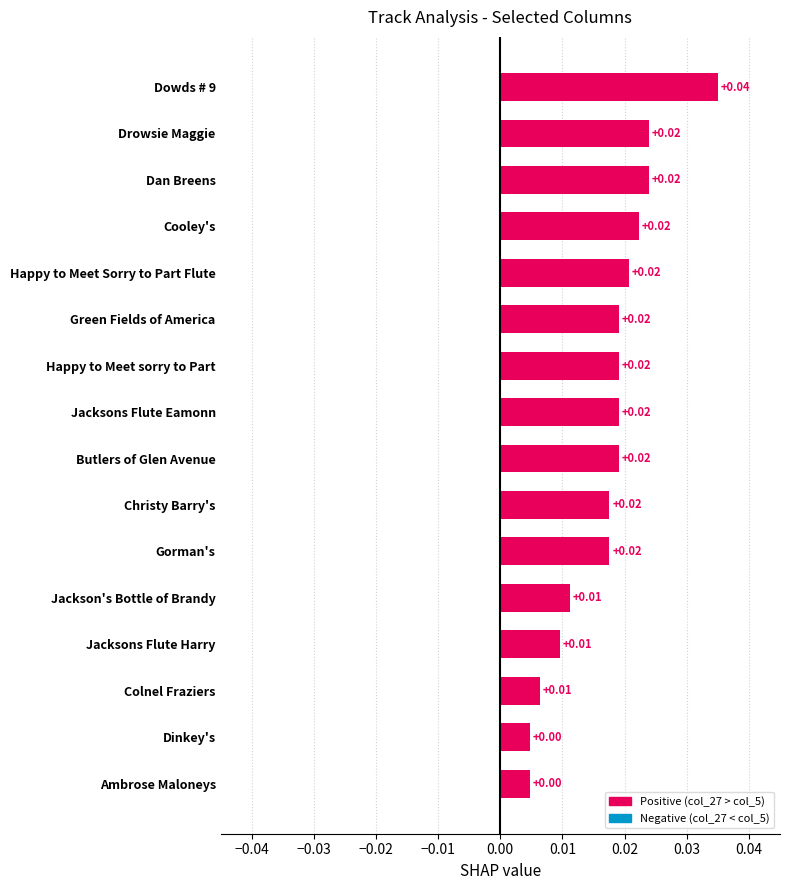

Which category has the highest value across all series?

Dowds # 9